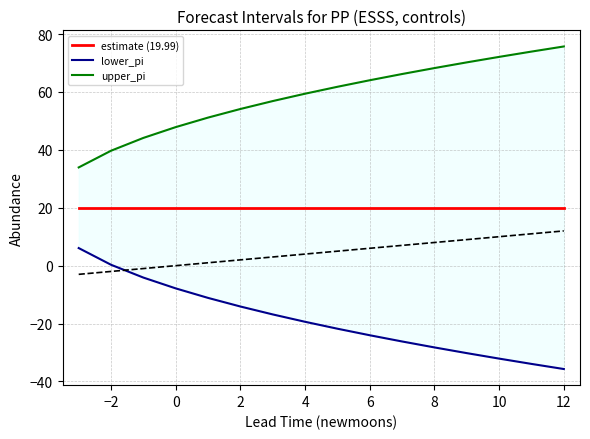

What is the average value of the lower_pi series?

-18.7